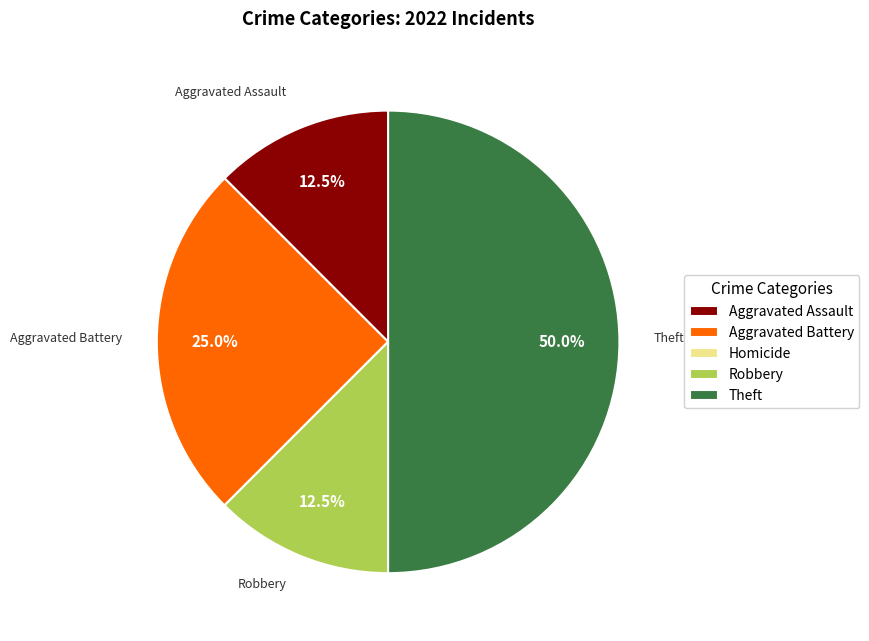

Approximately how many times larger is the value at Aggravated Battery compared to Robbery?

2.0